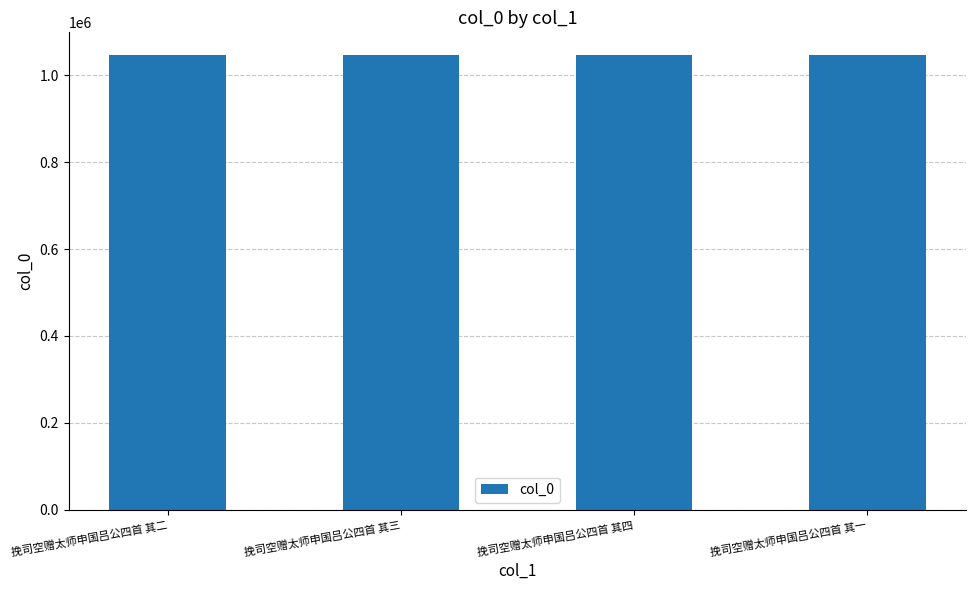

What is the approximate value at 挽司空赠太师申国吕公四首 其二?

1046779